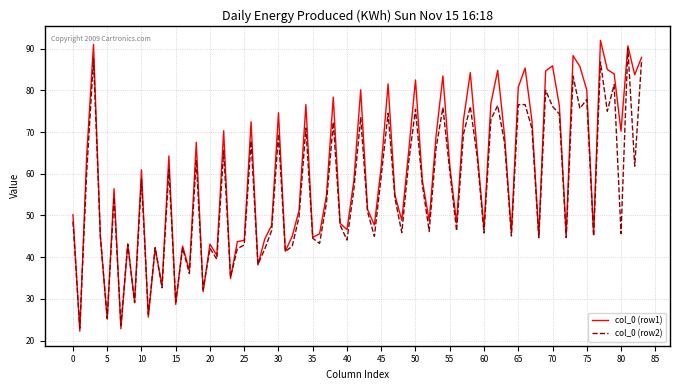

List the series in order of their peak value, lowest first.

col_0 (row2), col_0 (row1)